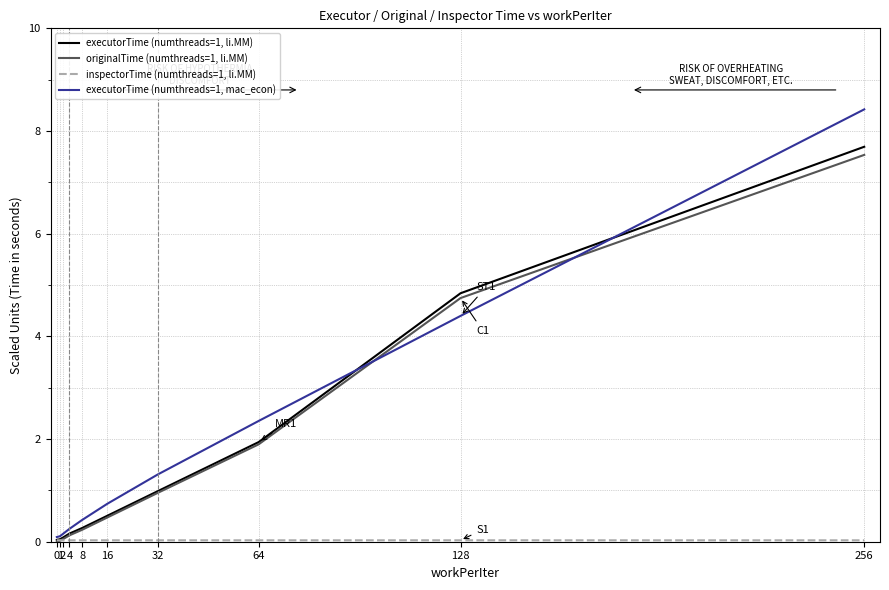

Is this an area chart (filled region under the line)?

No